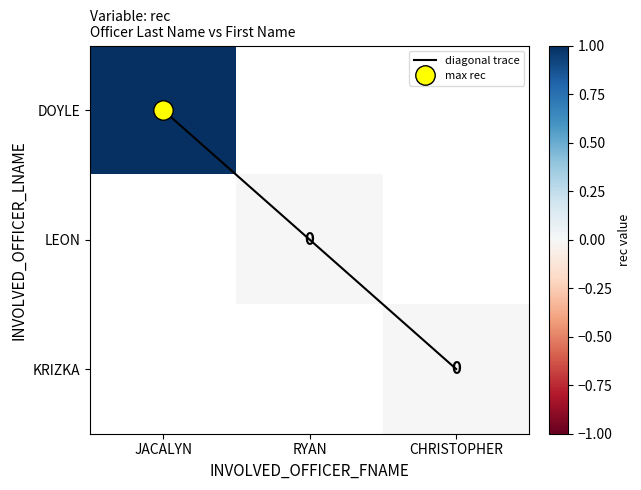

Between JACALYN and RYAN, which series saw the biggest shift?

diagonal trace